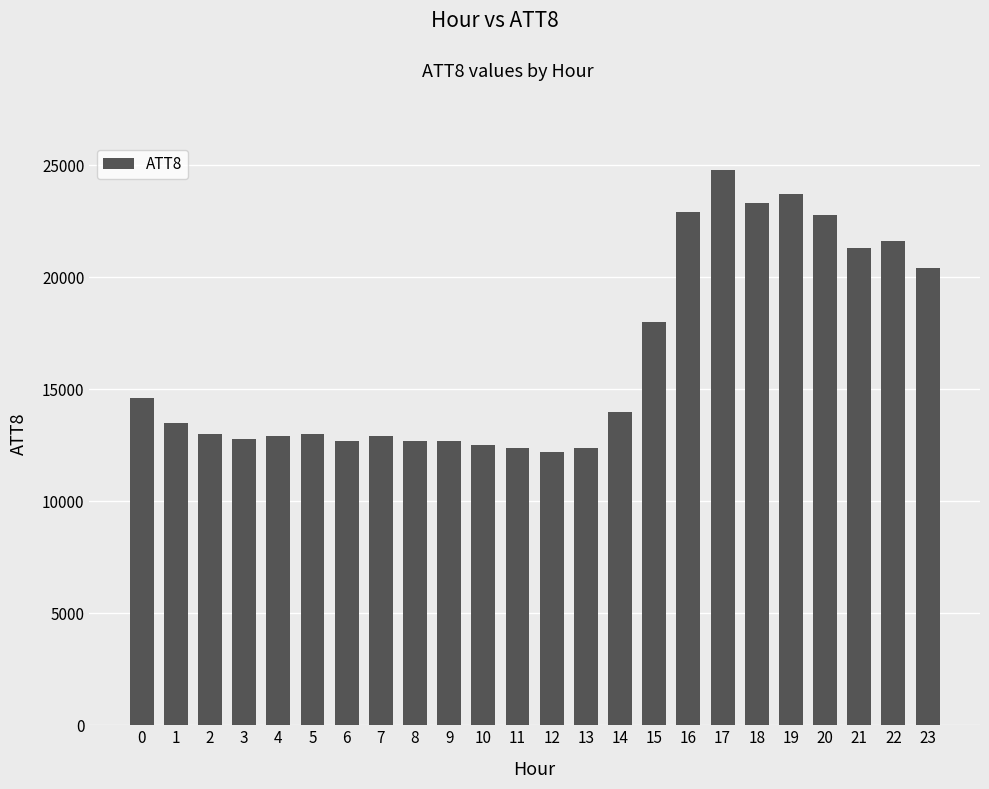

The value at 22 is 14926. True or false?

False